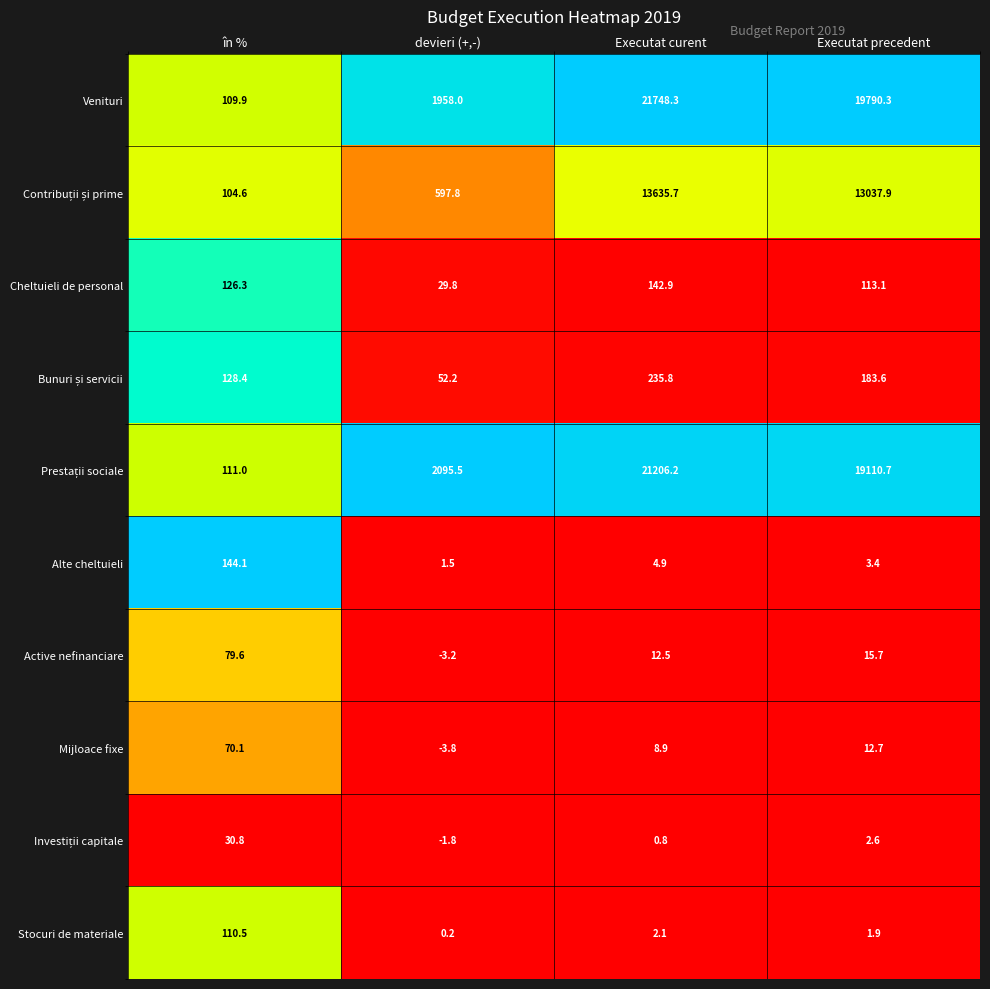

Which series has the widest spread of values?

Venituri